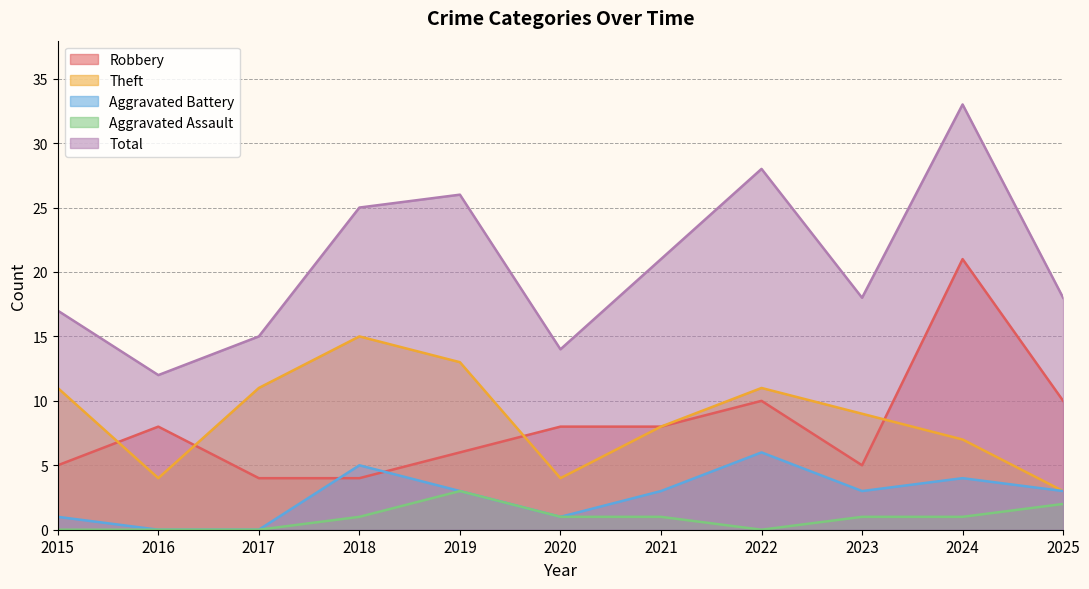

What is the sum of all Robbery values?

89